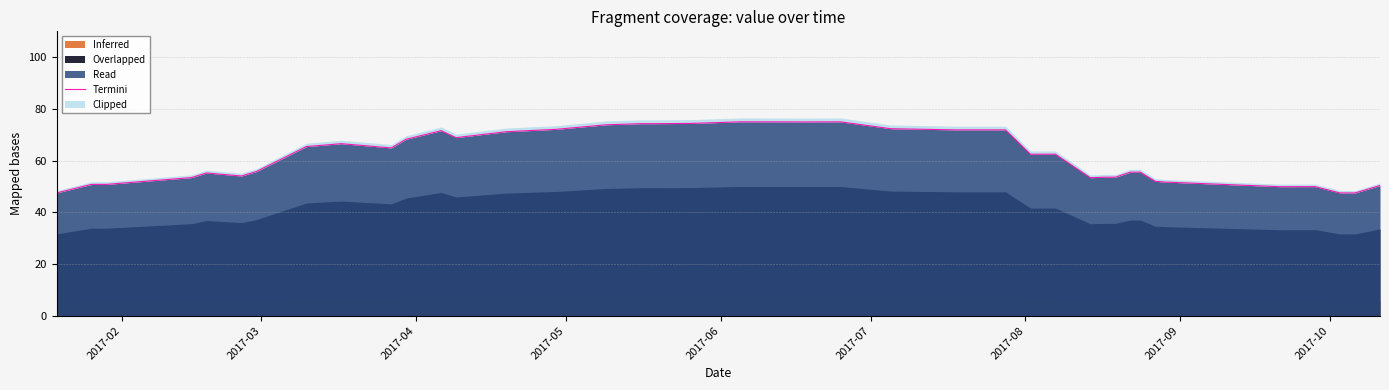

What is the lowest value of the Read series?

47.5